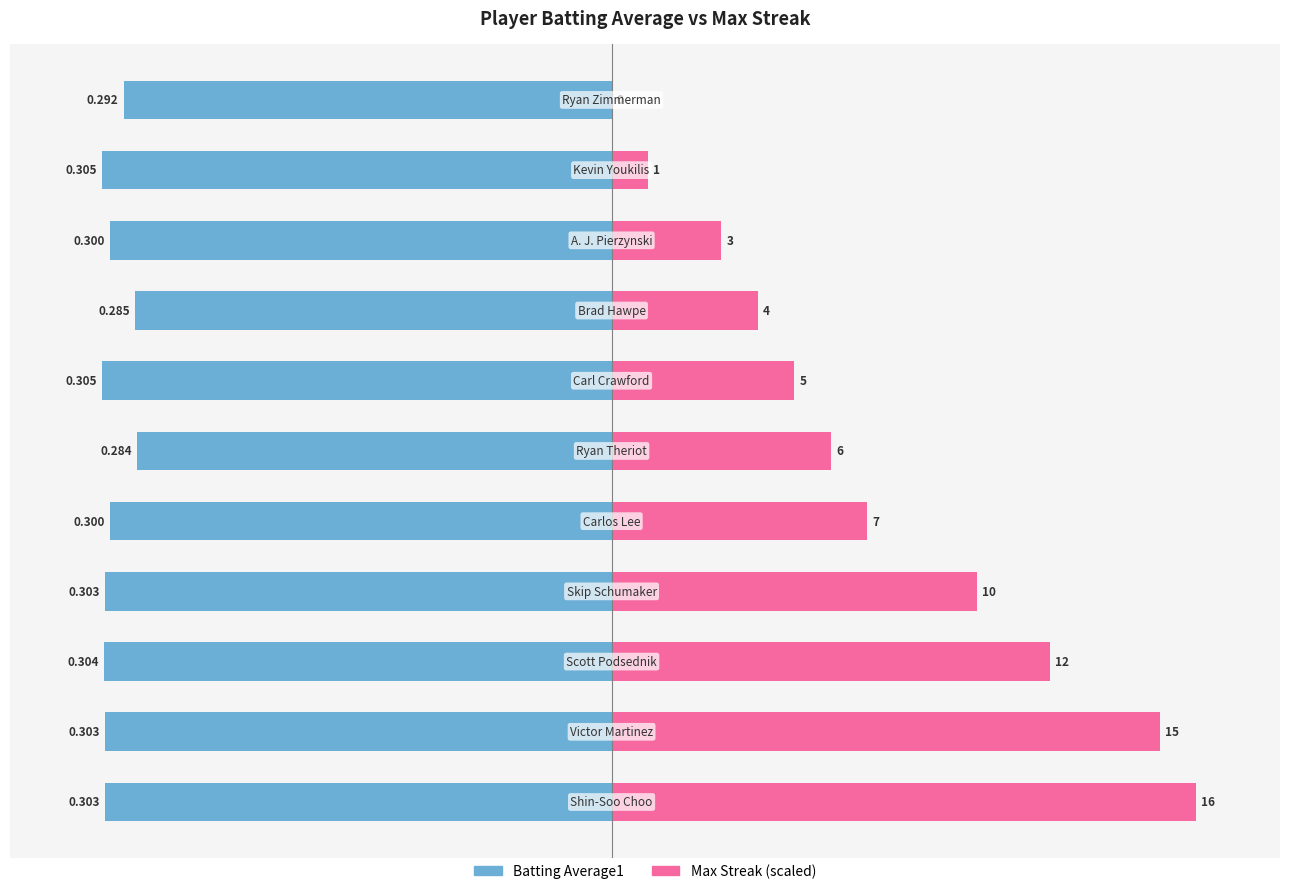

Which has a higher value, 3 or 7?

7